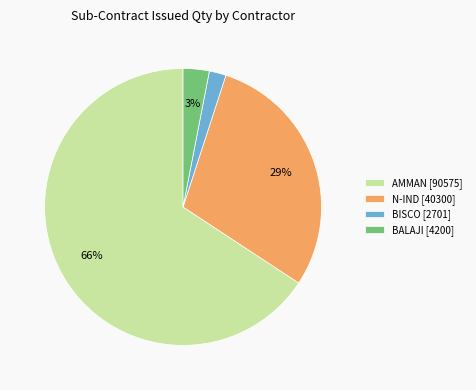

To the nearest percent, what is the difference between the largest and smallest slice percentages?

64%